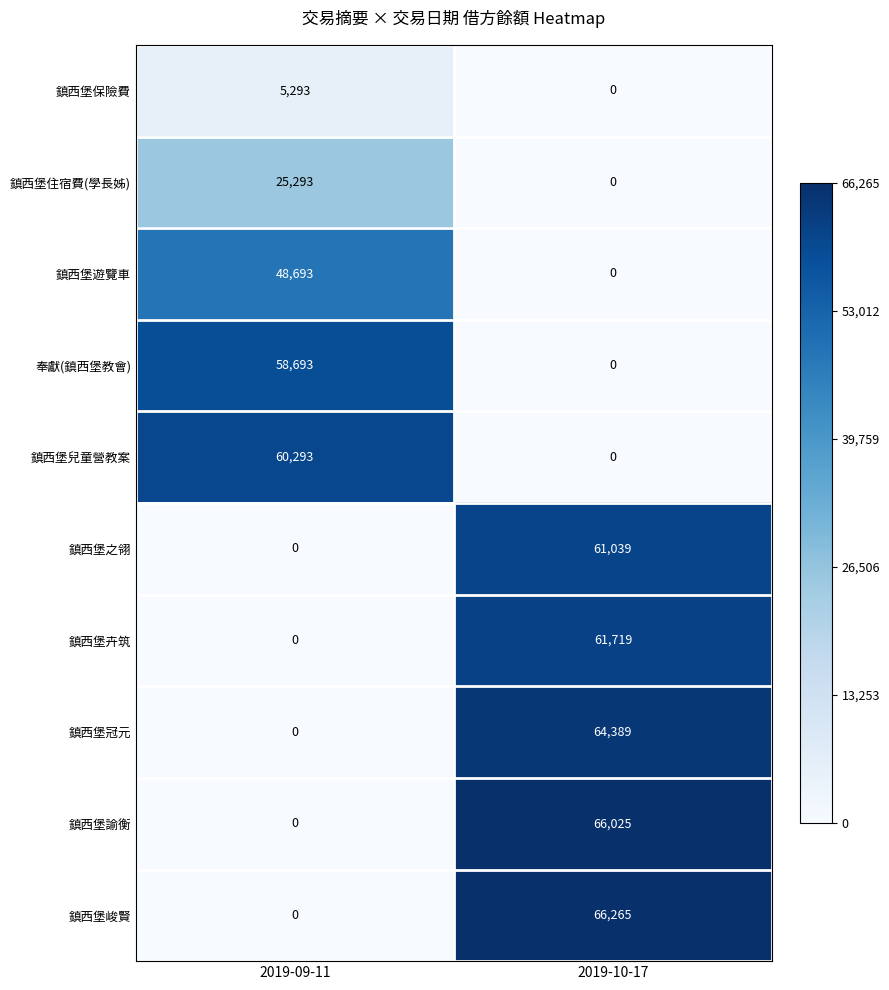

What is the total value across all series at 2019-09-11?

198265